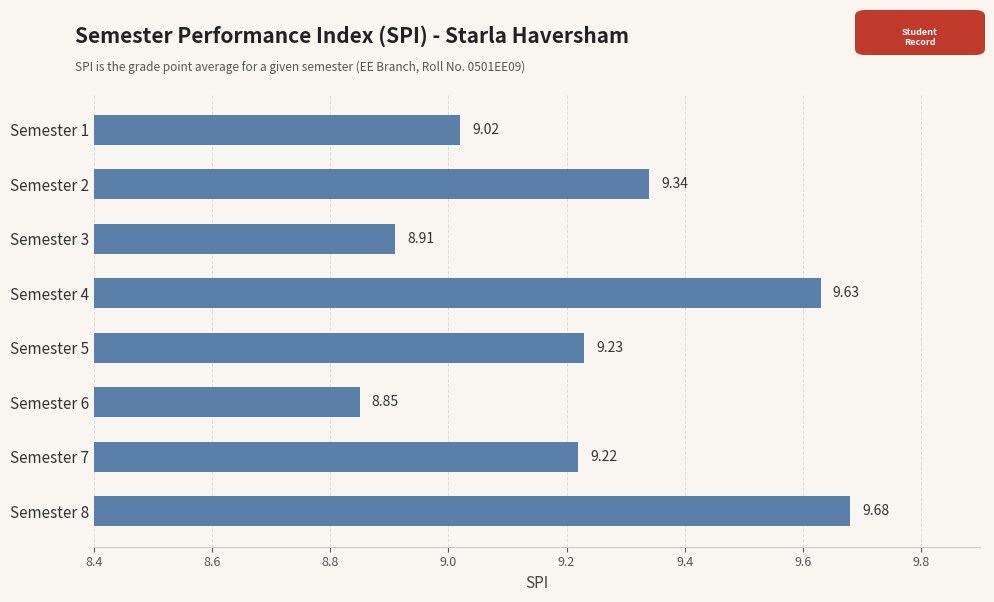

What is the difference between the second highest and second lowest values?

0.7